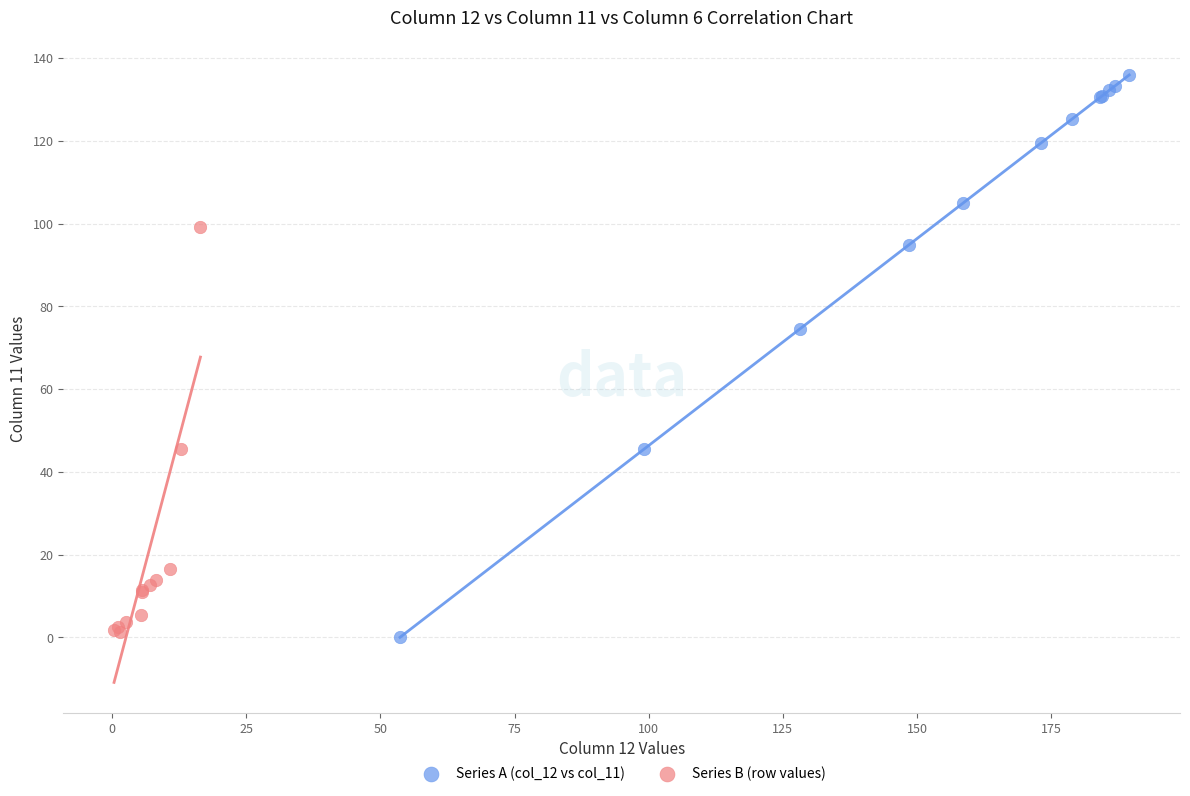

Which series reaches the maximum Y coordinate?

Series A (col_12 vs col_11)